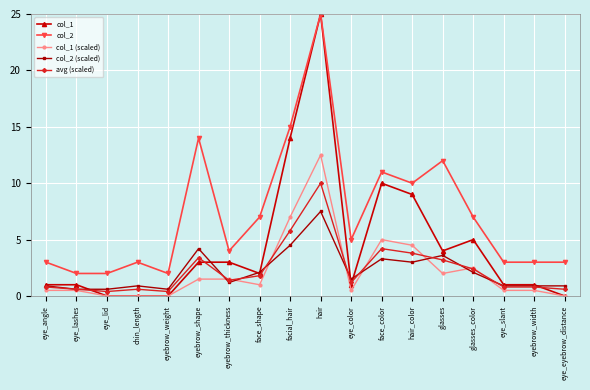

What value does the avg (scaled) series have at hair_color?

3.8